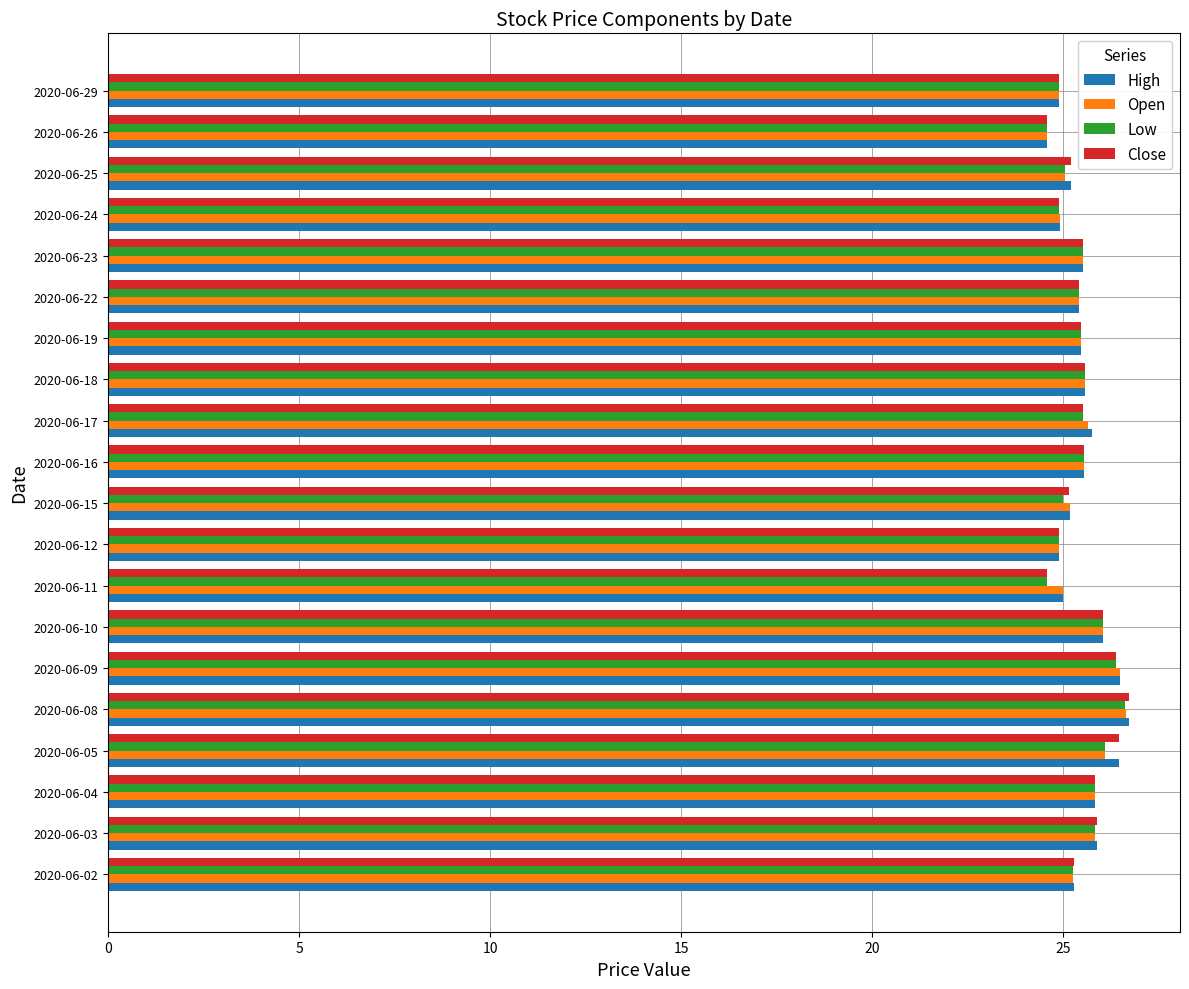

What is the total value across all series at 2020-06-23?

102.1